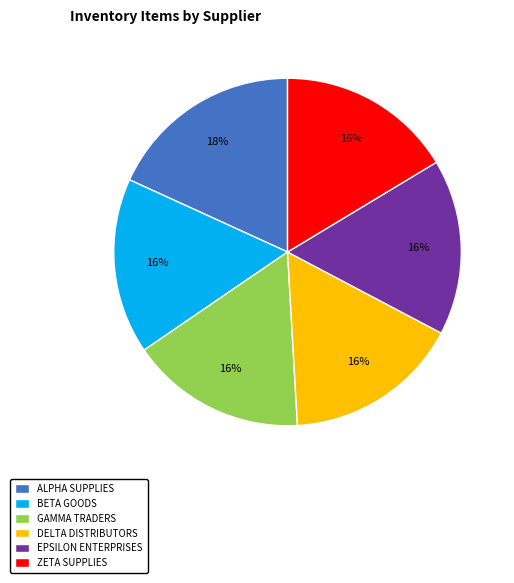

Combined, do EPSILON ENTERPRISES and BETA GOODS account for over 50%?

No